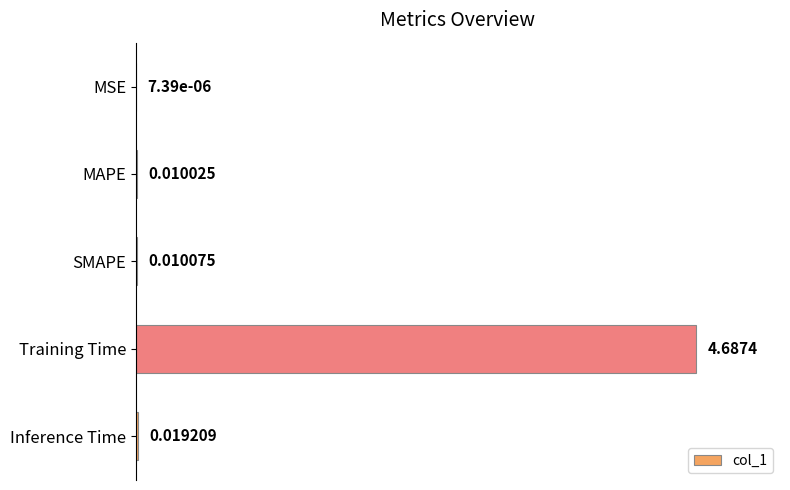

Which category has the highest value across all series?

Training Time